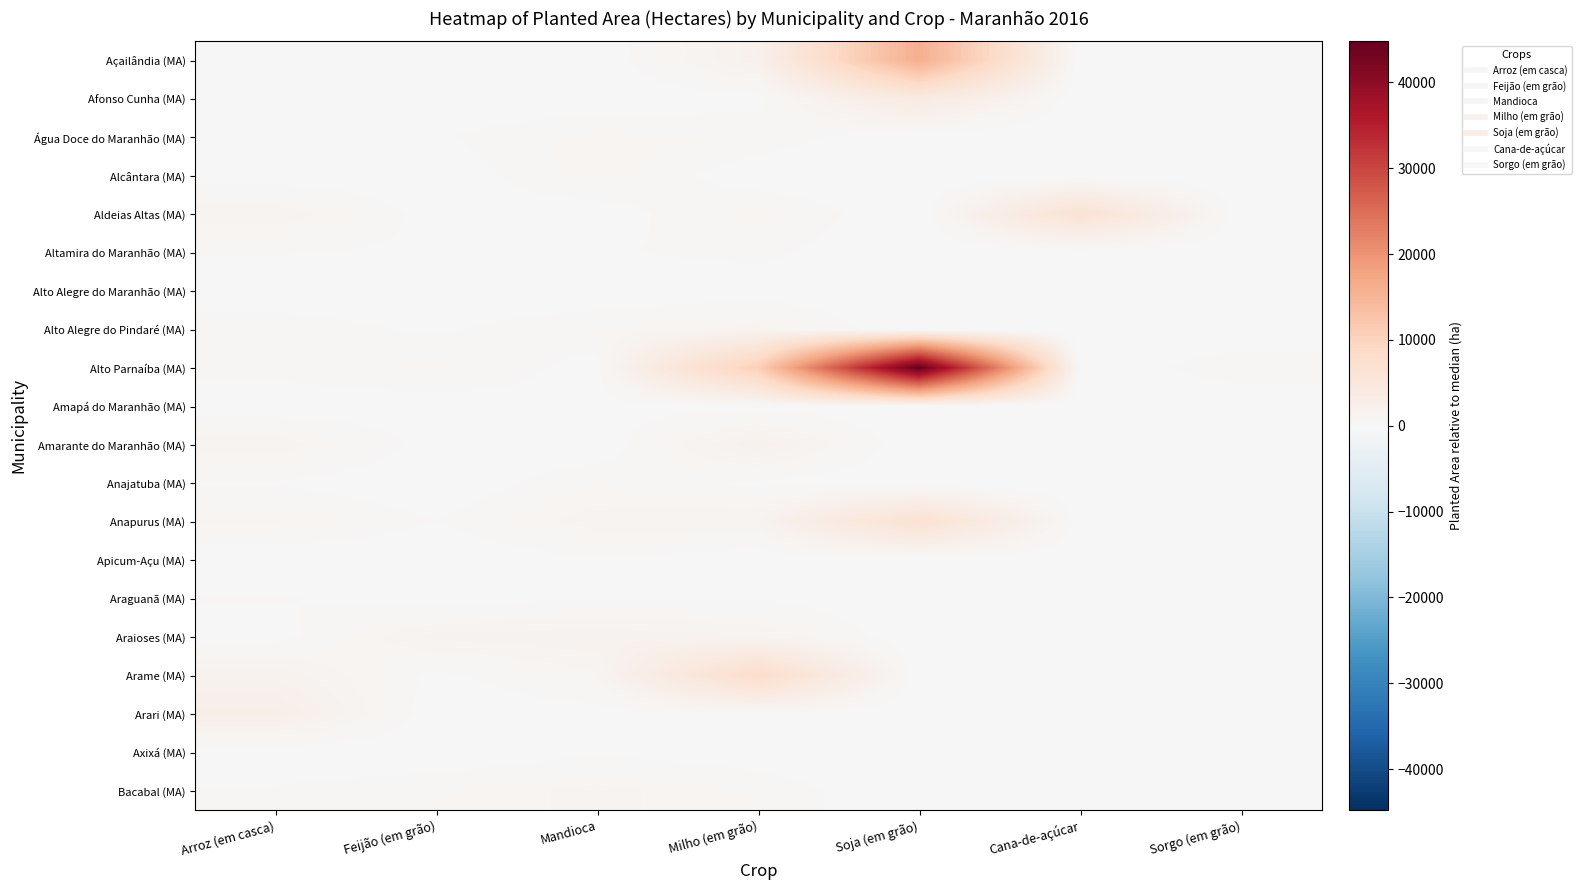

At Feijão (em grão), list the series in order from smallest to largest.

Apicum-Açu (MA), Axixá (MA), Alto Alegre do Maranhão (MA), Anajatuba (MA), Afonso Cunha (MA), Arari (MA), Alcântara (MA), Açailândia (MA), Amapá do Maranhão (MA), Araguanã (MA), Aldeias Altas (MA), Amarante do Maranhão (MA), Arame (MA), Altamira do Maranhão (MA), Alto Alegre do Pindaré (MA), Água Doce do Maranhão (MA), Anapurus (MA), Bacabal (MA), Alto Parnaíba (MA), Araioses (MA)